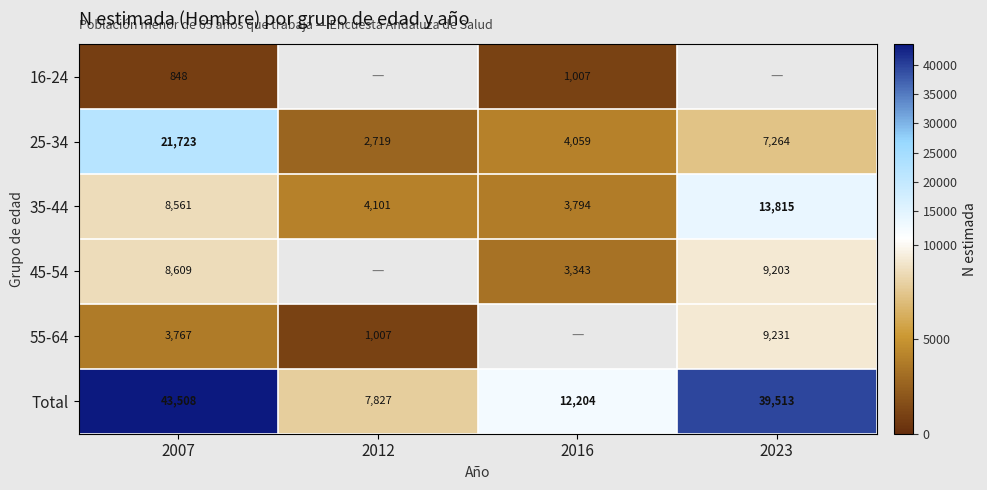

What value does the 25-34 series have at 2007, to the nearest 100?

21700